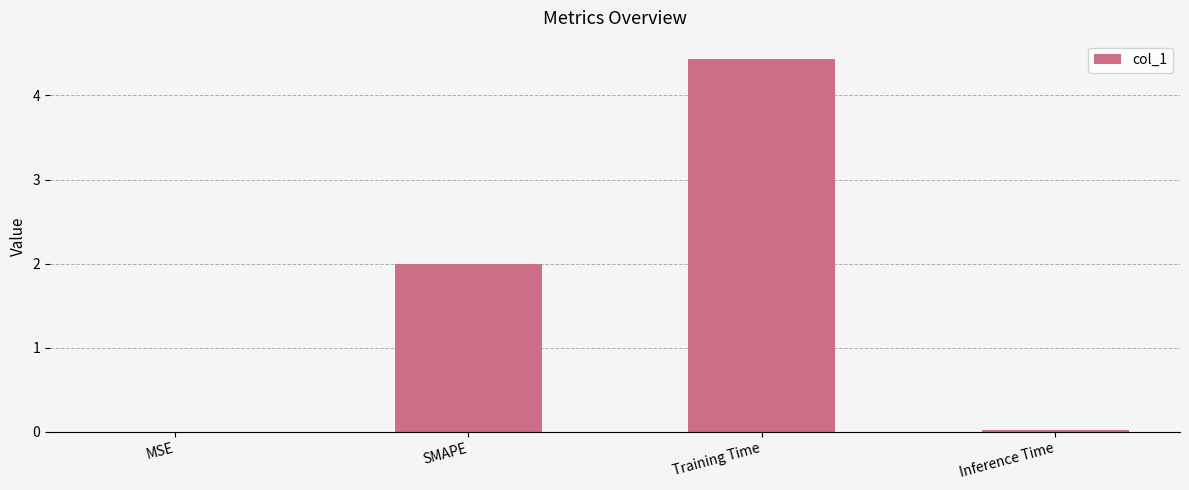

Read the value at Training Time.

4.4